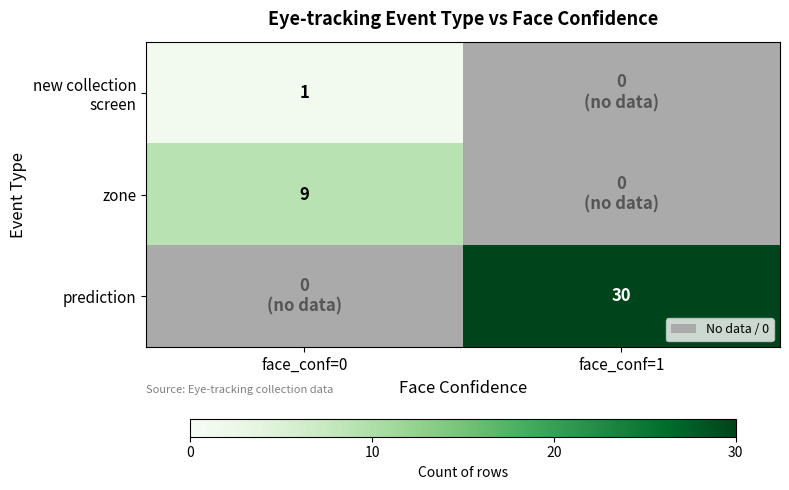

What is the sum of the zone values at face_conf=1 and face_conf=0?

9